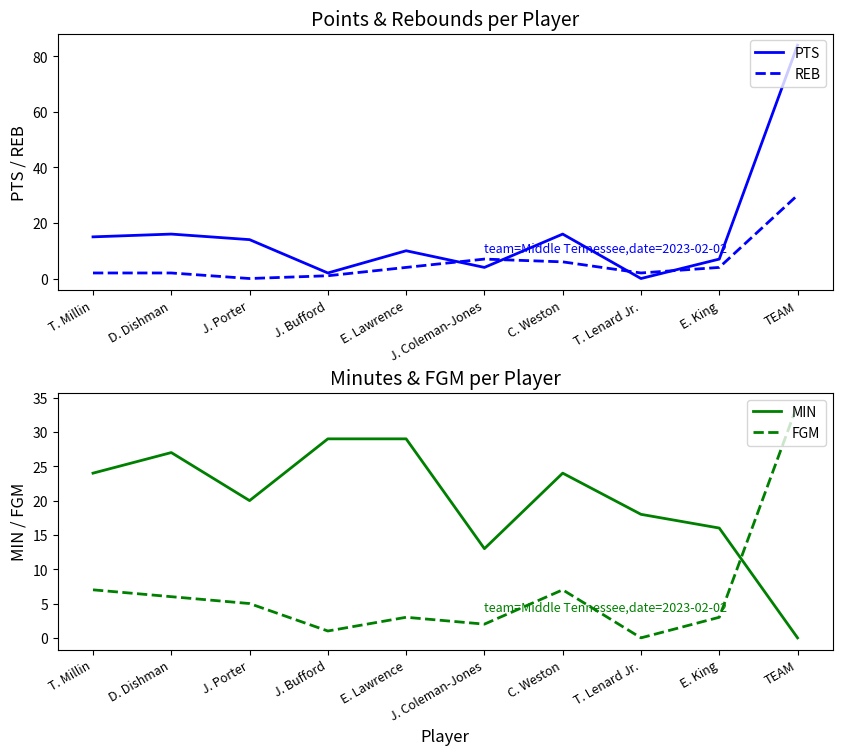

What are all the series names shown in the legend?

PTS, REB, MIN, FGM